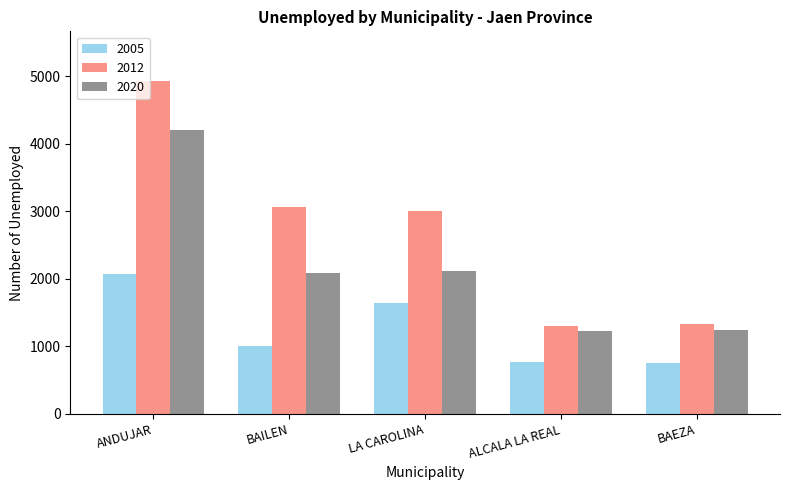

The 2020 series shows 1939 at ALCALA LA REAL. True or false?

False